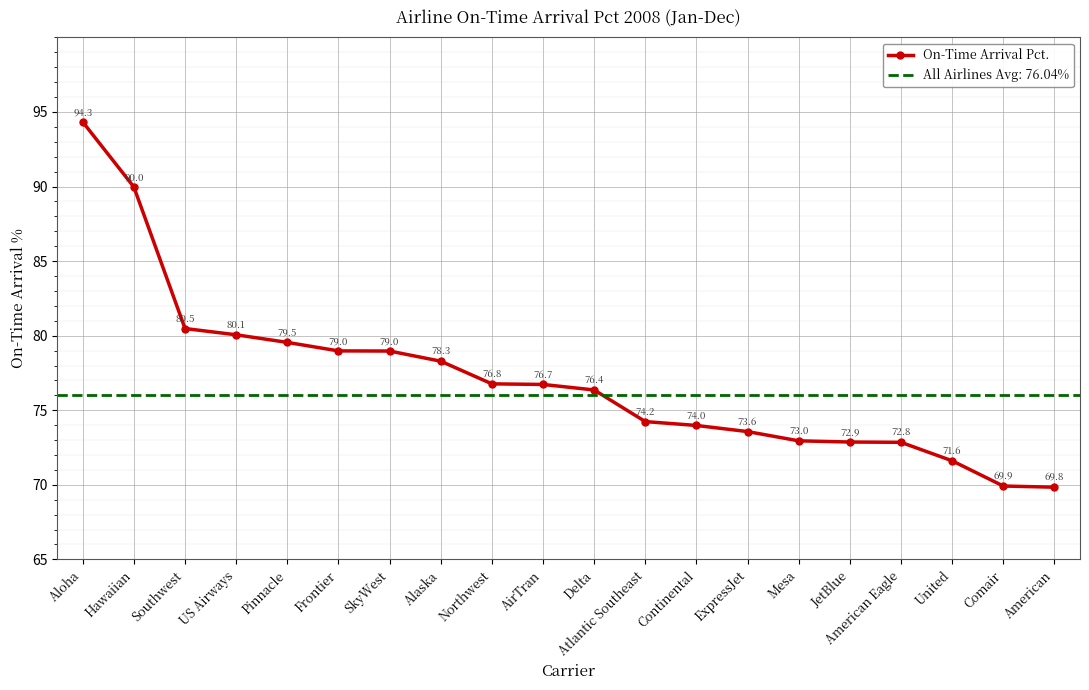

What is the difference between the maximum and second lowest values?

24.4